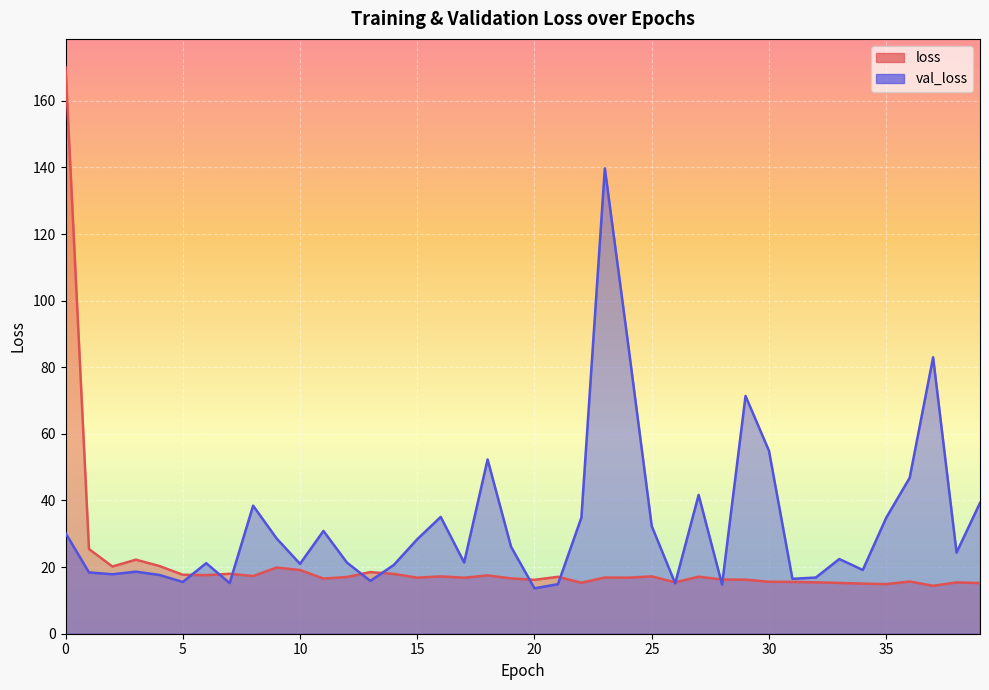

How many interior local peaks does the val_loss series have?

11